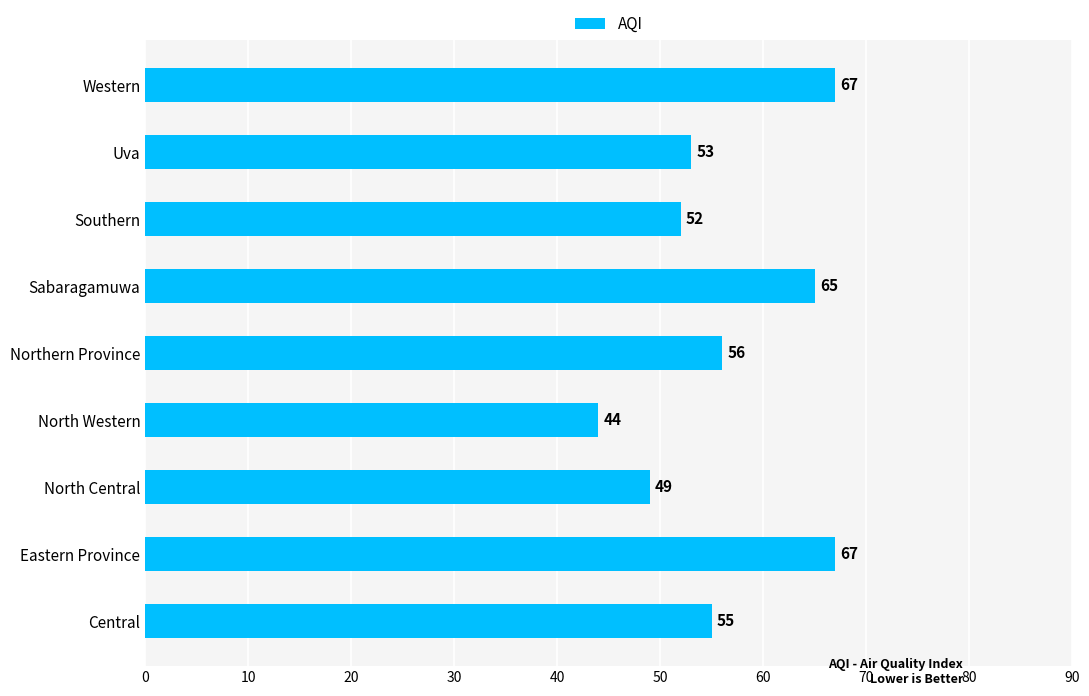

Count the number of categories in the chart.

9